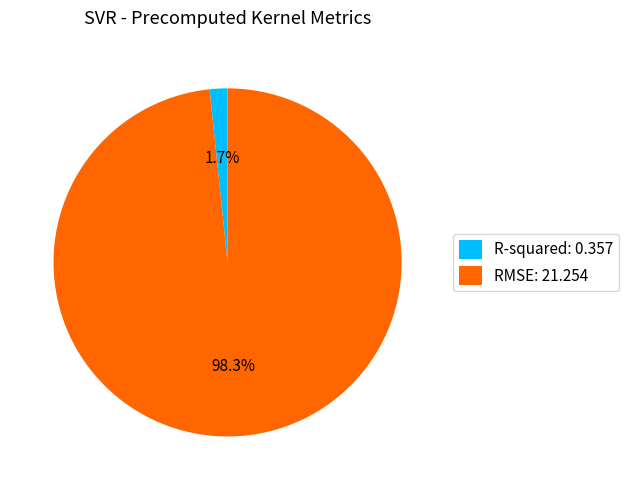

To the nearest percent, what is the average slice percentage?

50%